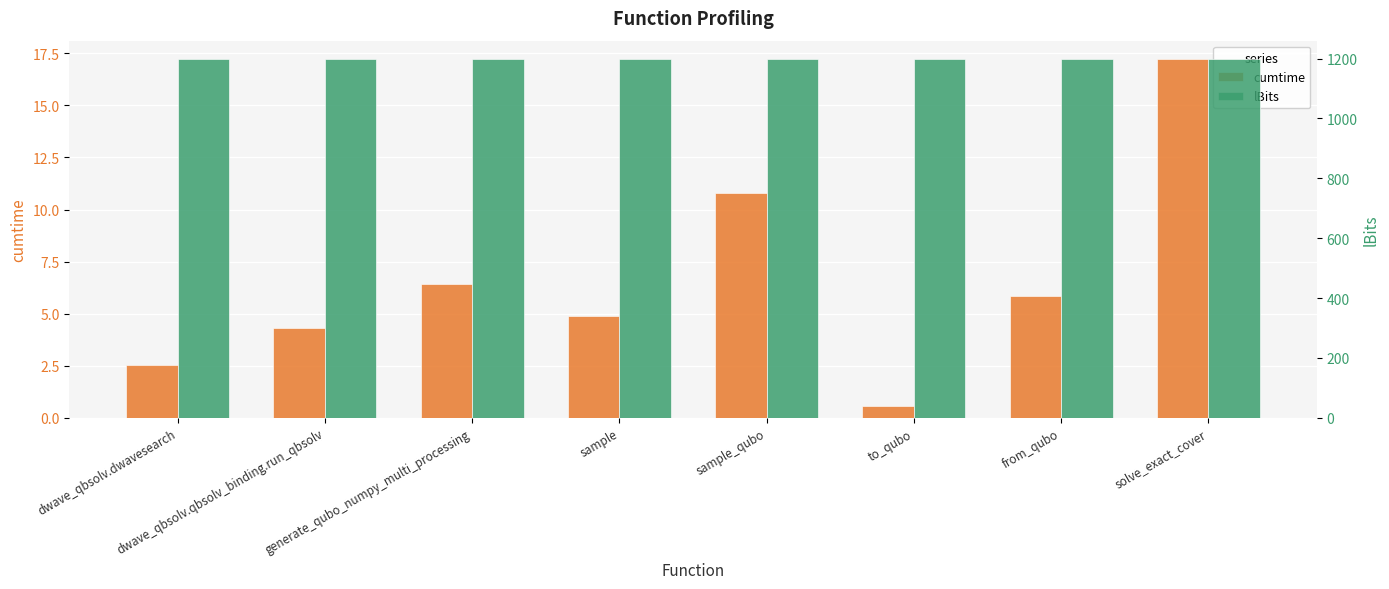

Which label corresponds to the smallest value in the chart?

to_qubo